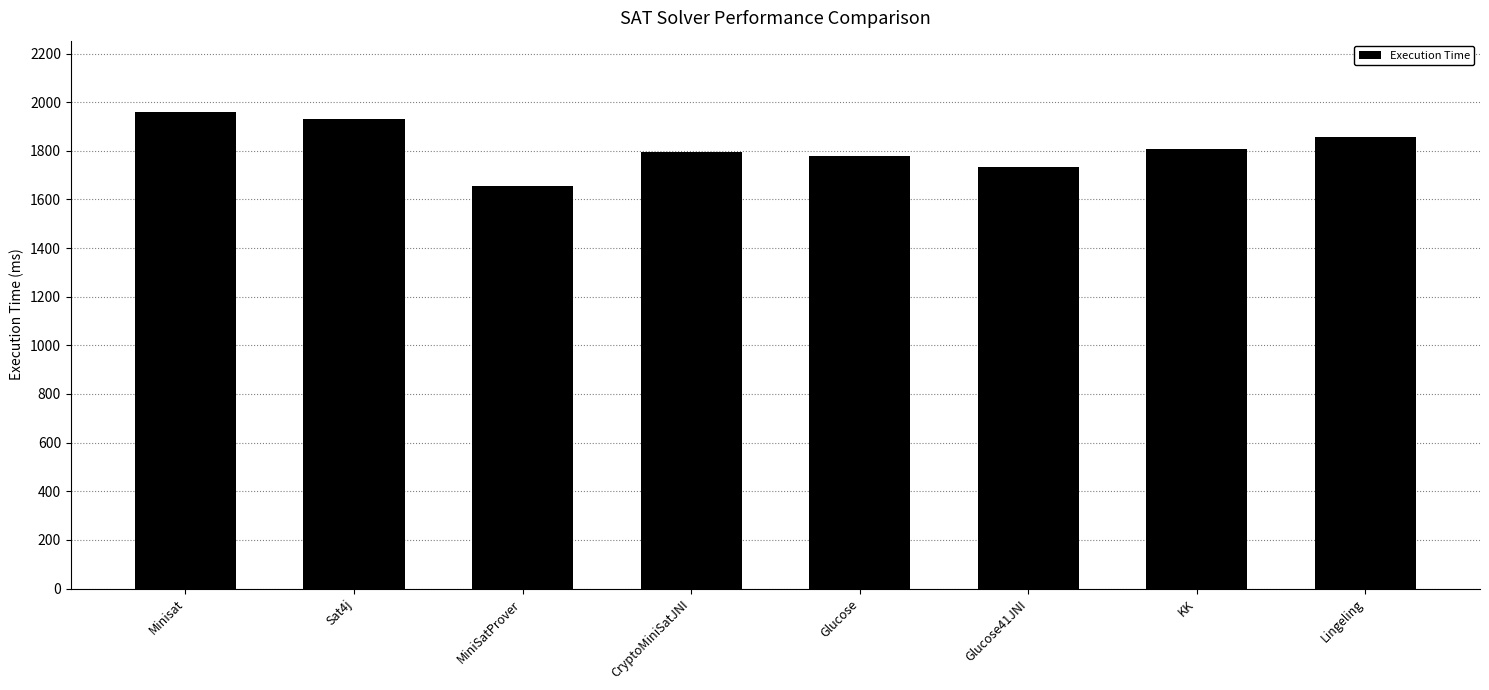

What is the label of the 6th bar from the left?

Glucose41JNI